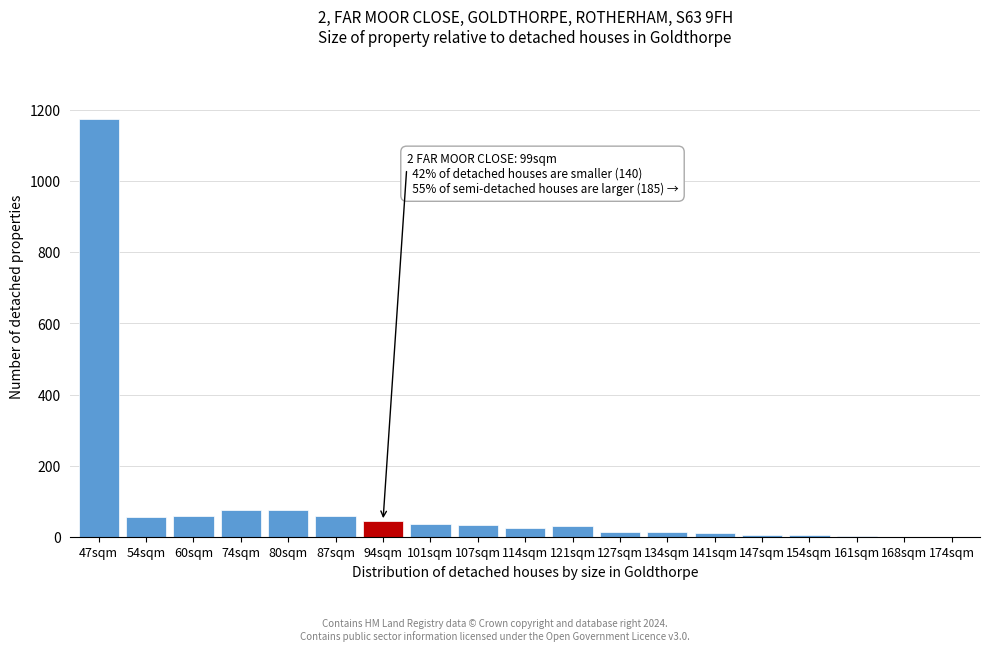

True or false: the data shows 13 at 127sqm.

True